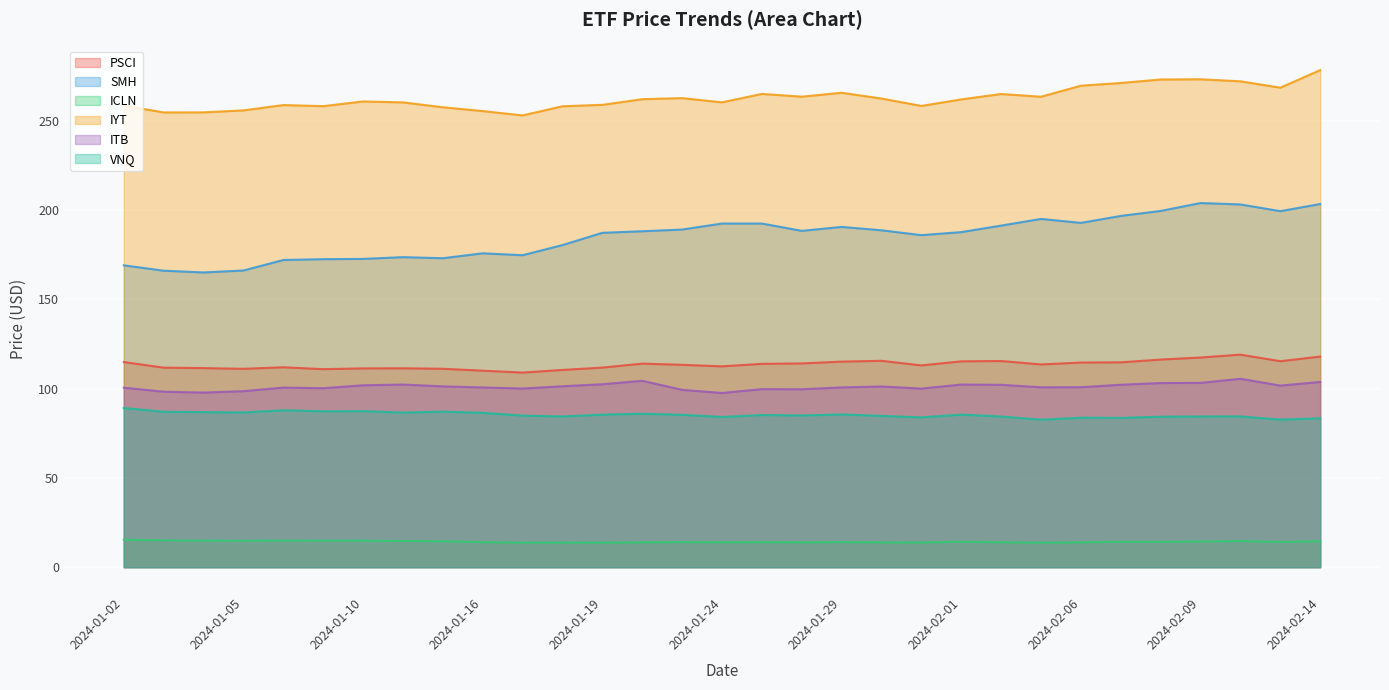

What is the lowest value of the SMH series?

165.0